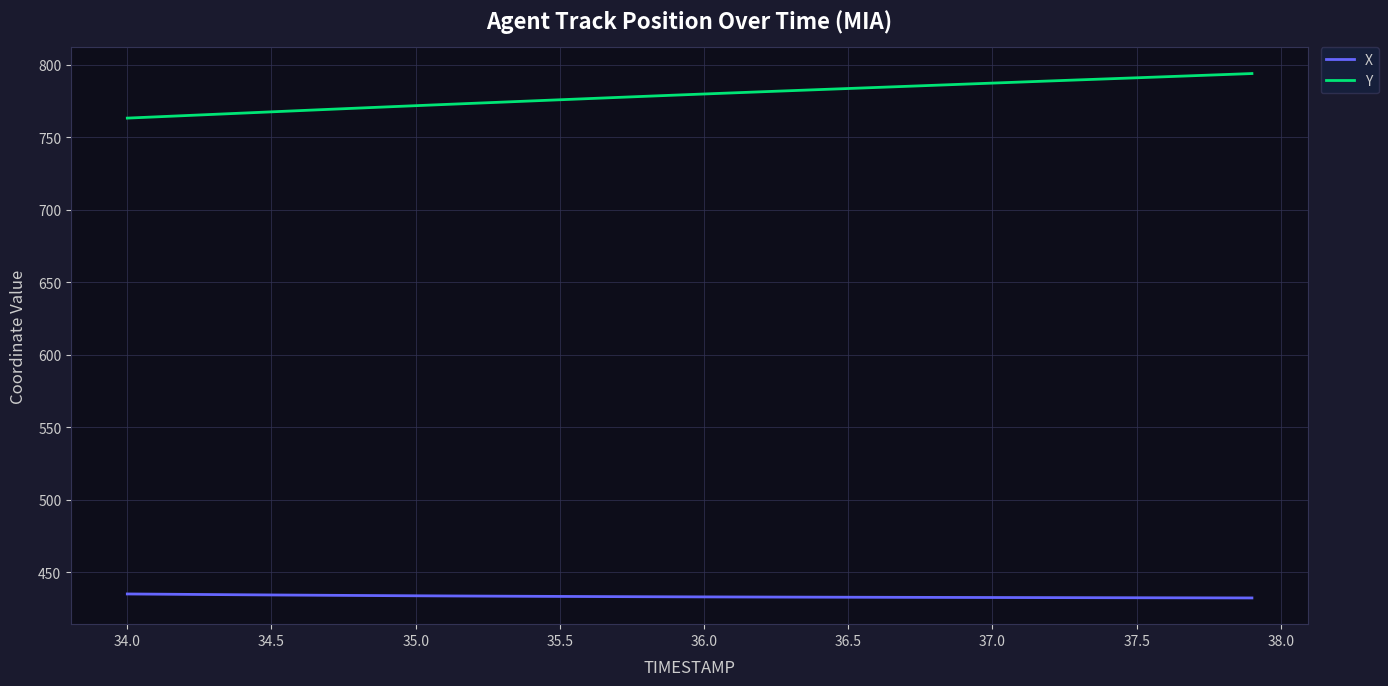

Which series has the largest range (max minus min)?

Y